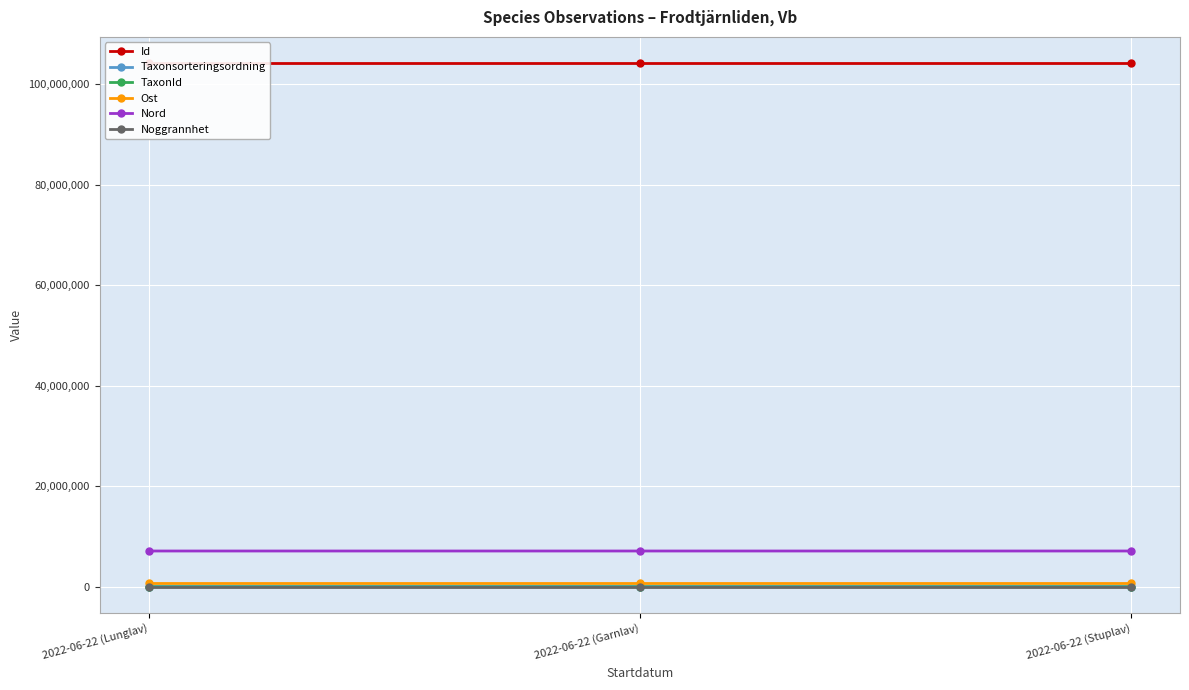

What are all the series names shown in the legend?

Id, Taxonsorteringsordning, TaxonId, Ost, Nord, Noggrannhet